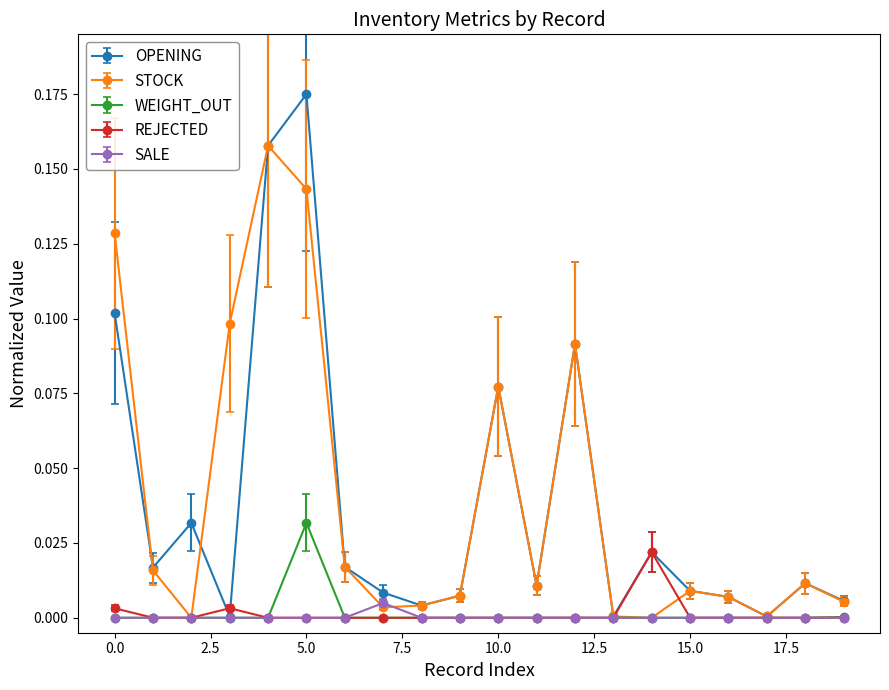

What are all the series names shown in the legend?

OPENING, STOCK, WEIGHT_OUT, REJECTED, SALE